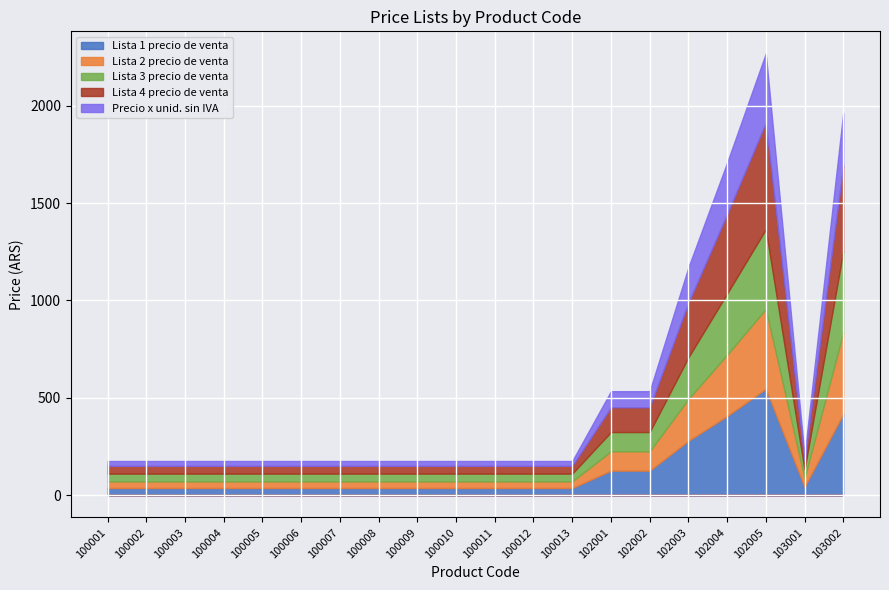

What is the difference between the maximum and minimum values in the Lista 4 precio de venta series?

507.1